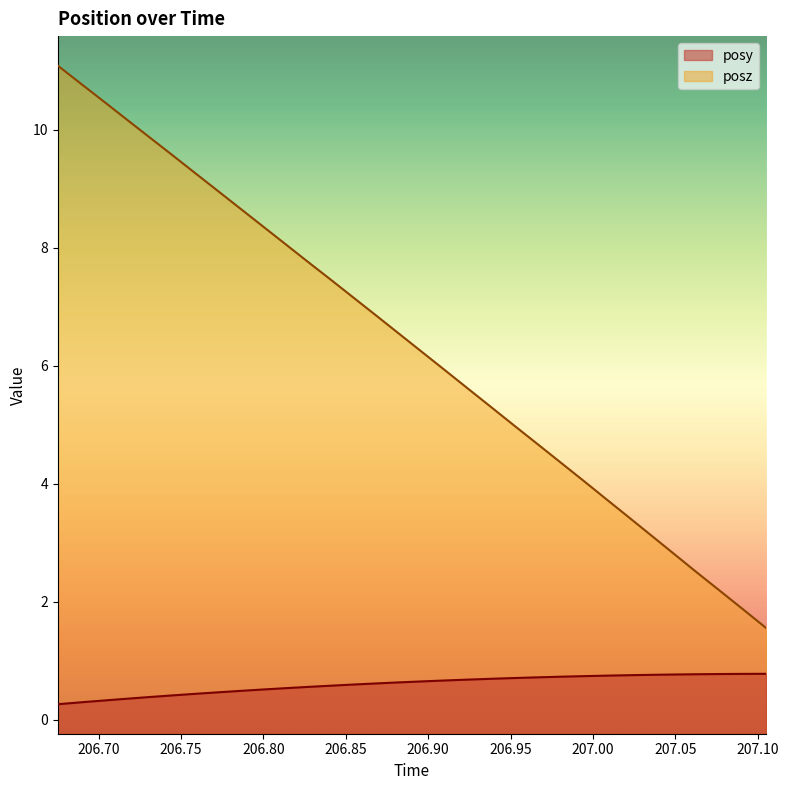

Count the number of categories in the chart.

32